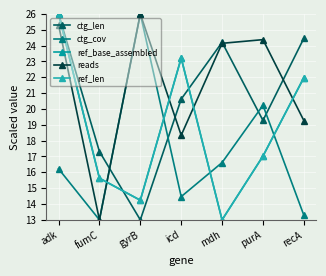

What position from the left is gyrB?

3